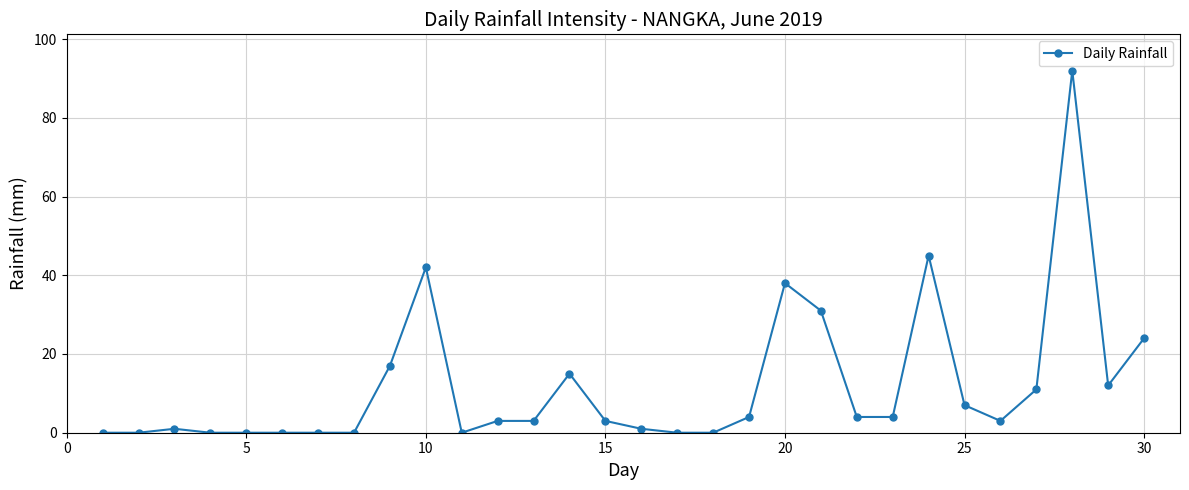

What is the sum of all values?

360